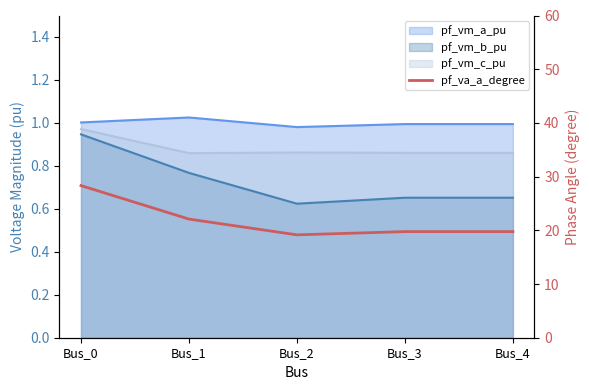

Between Bus_3 and Bus_4, which is larger?

Bus_3